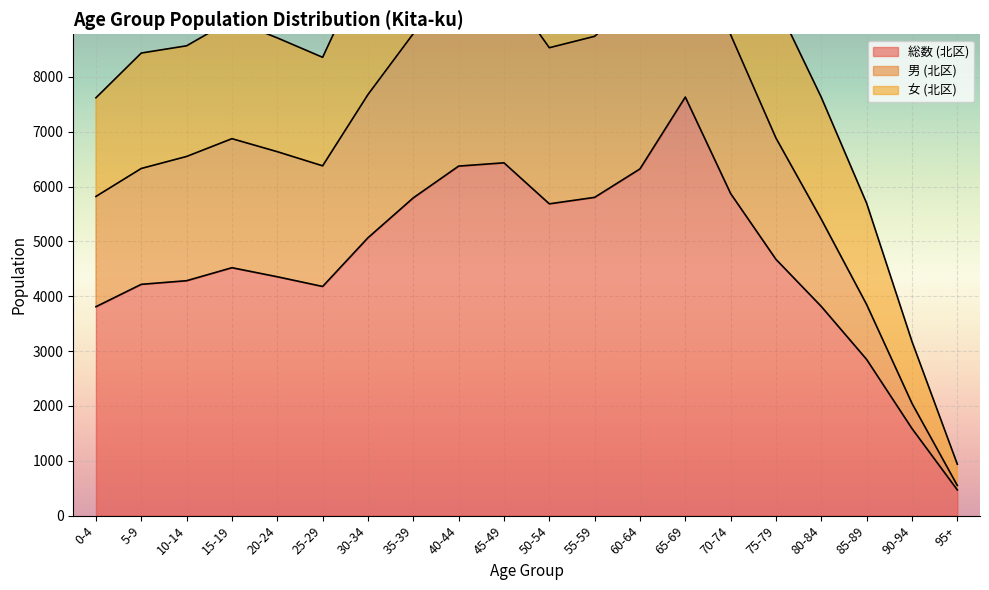

What is the spread (max minus min) of values at 35-39?

5795